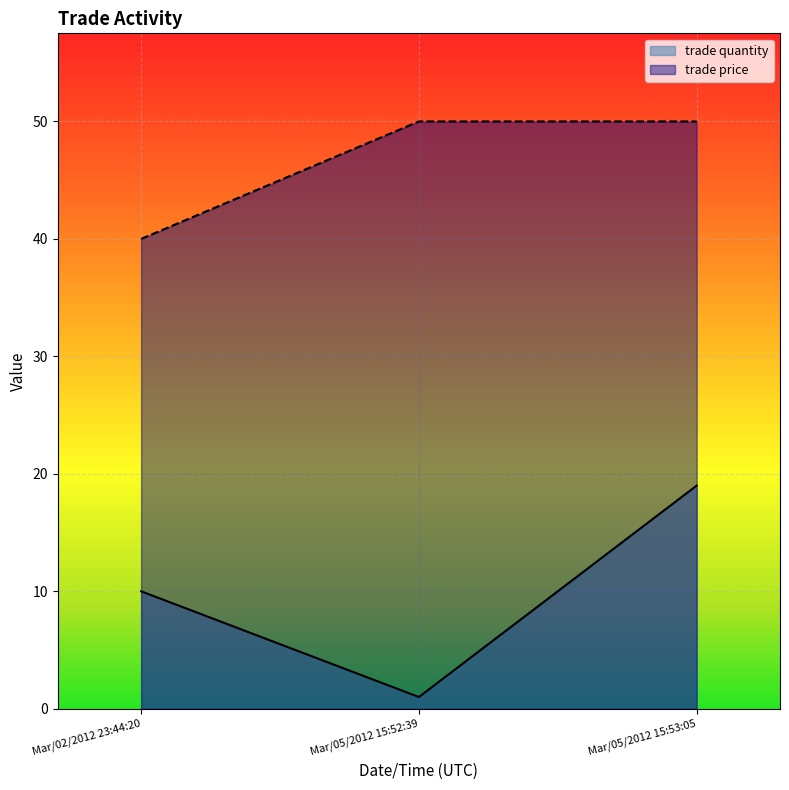

How many values in the trade quantity series exceed 10?

1